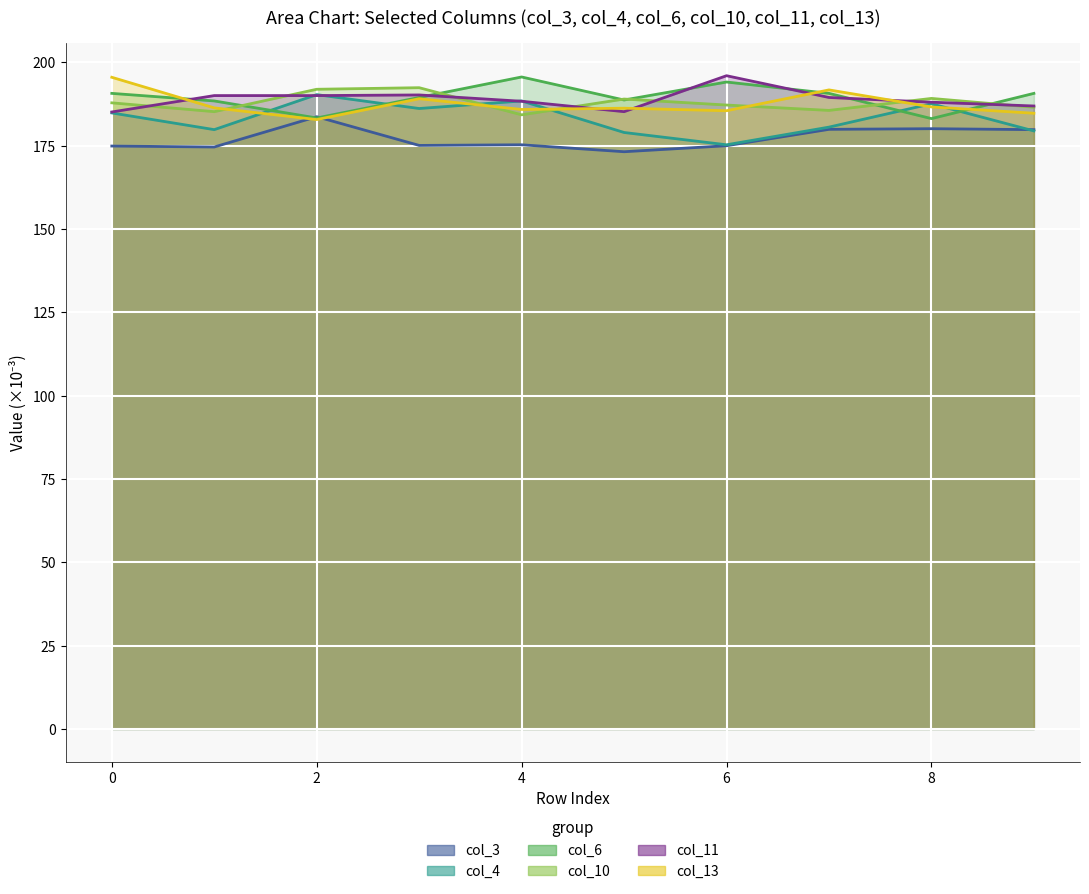

How many categories are shown in the chart?

10